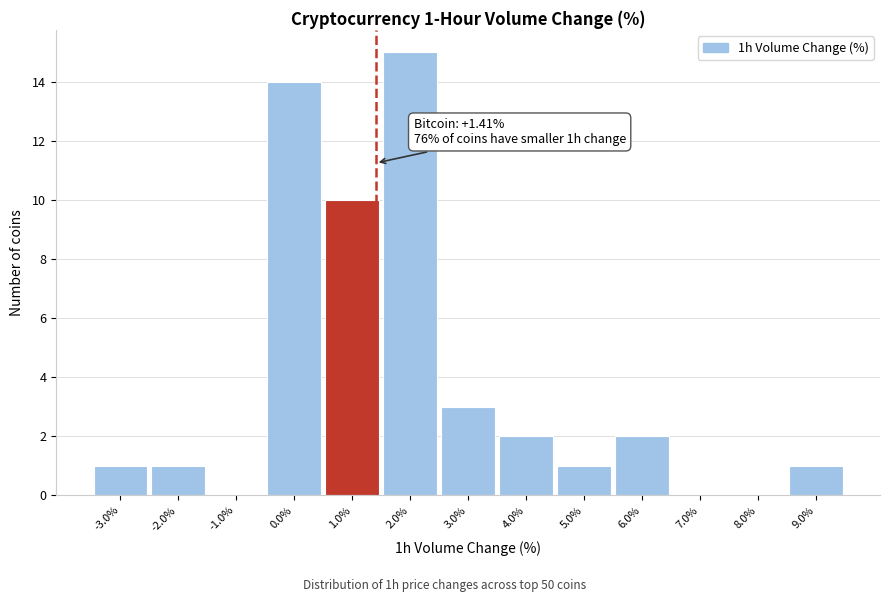

Over which range of the x-axis is the bar tallest?

1.5 to 2.5